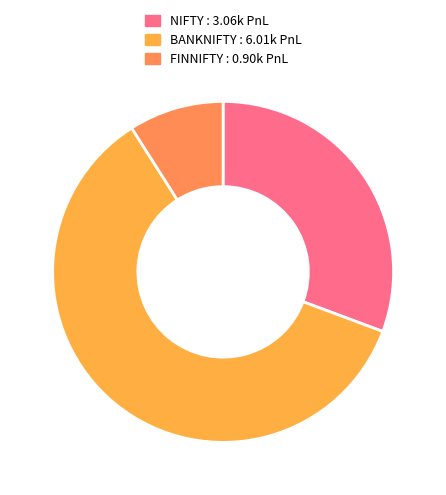

How many segments does this pie chart have?

3